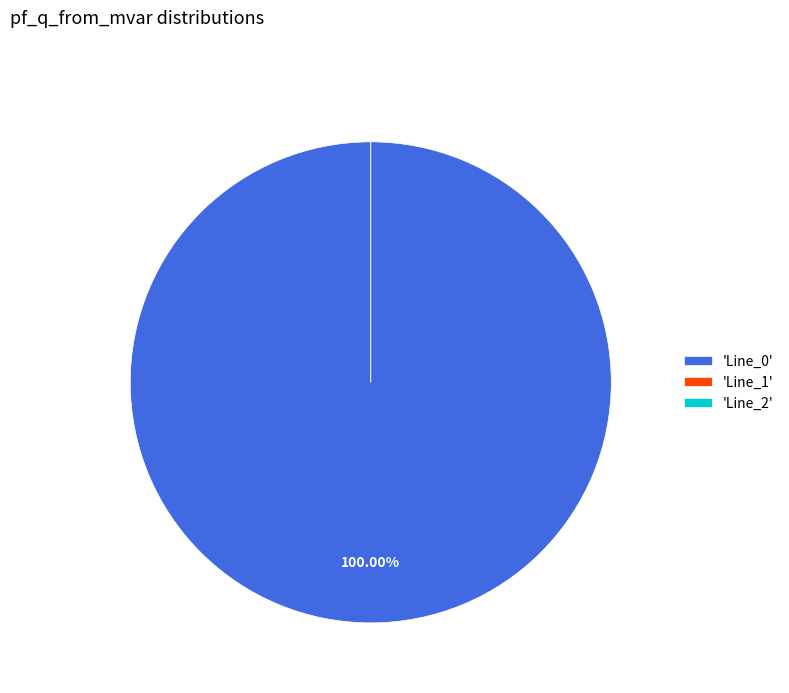

Between Line_2 and Line_1, which is larger?

Line_1